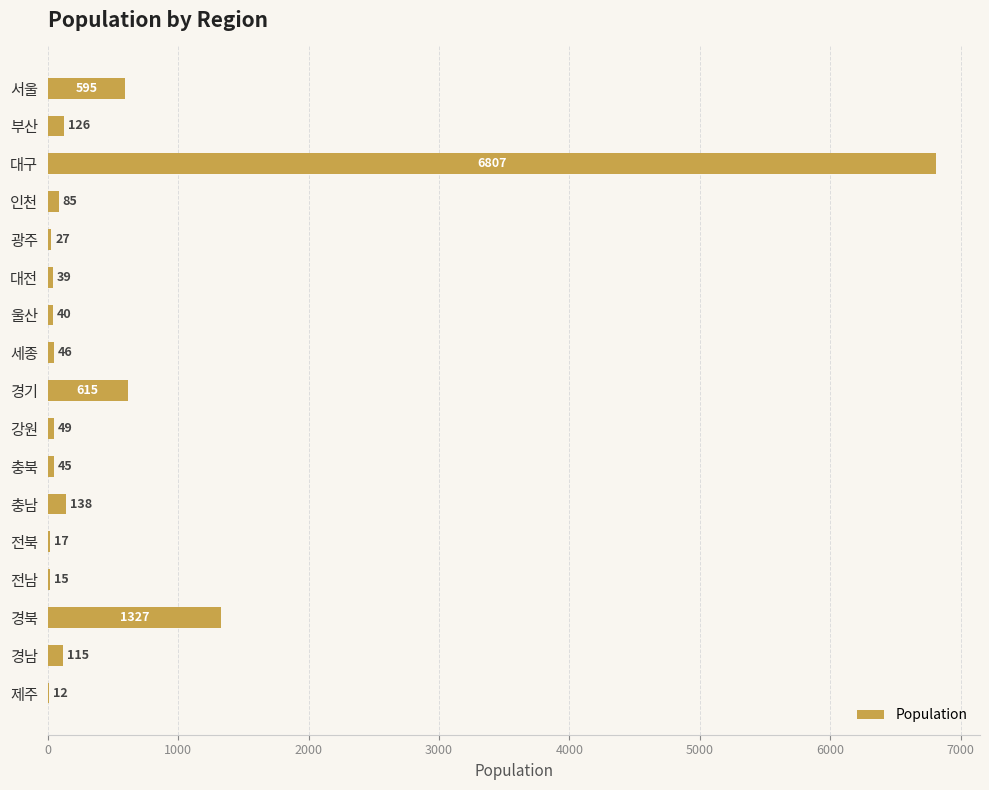

Between 서울 and 경남, which is larger?

서울